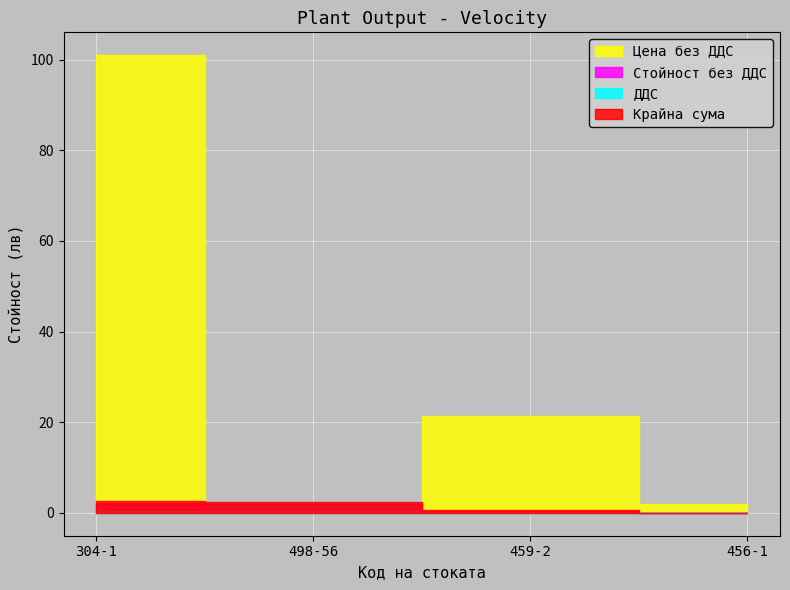

At which category does the chart reach its minimum across all series?

456-1